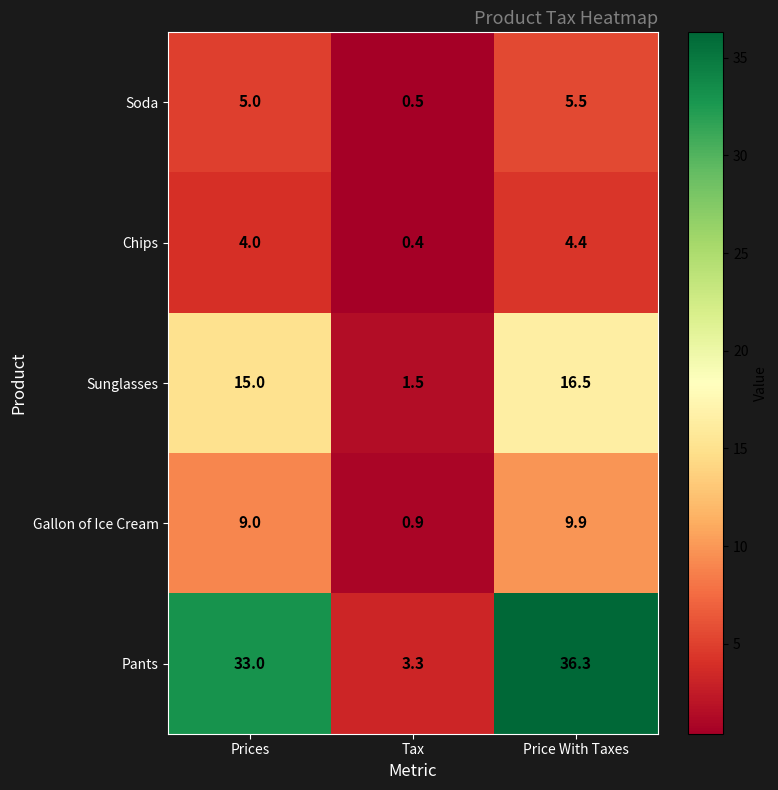

At Tax, list the series in order from largest to smallest.

Pants, Sunglasses, Gallon of Ice Cream, Soda, Chips